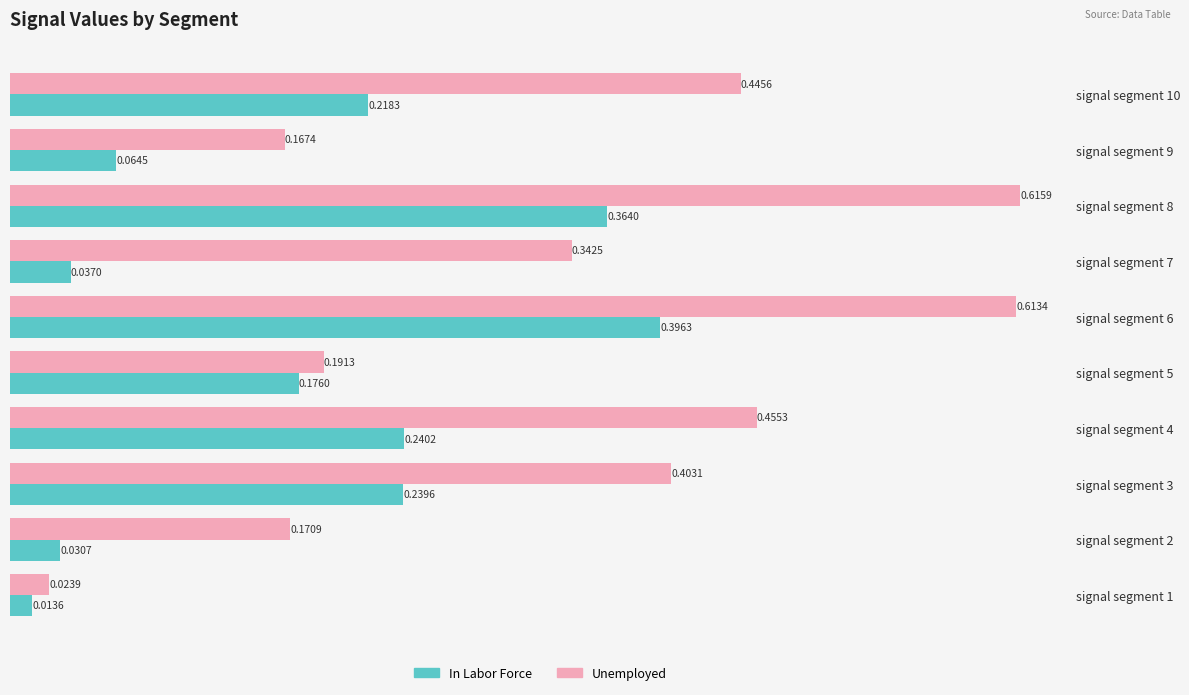

List the series in order of their peak value, highest first.

Unemployed, In Labor Force